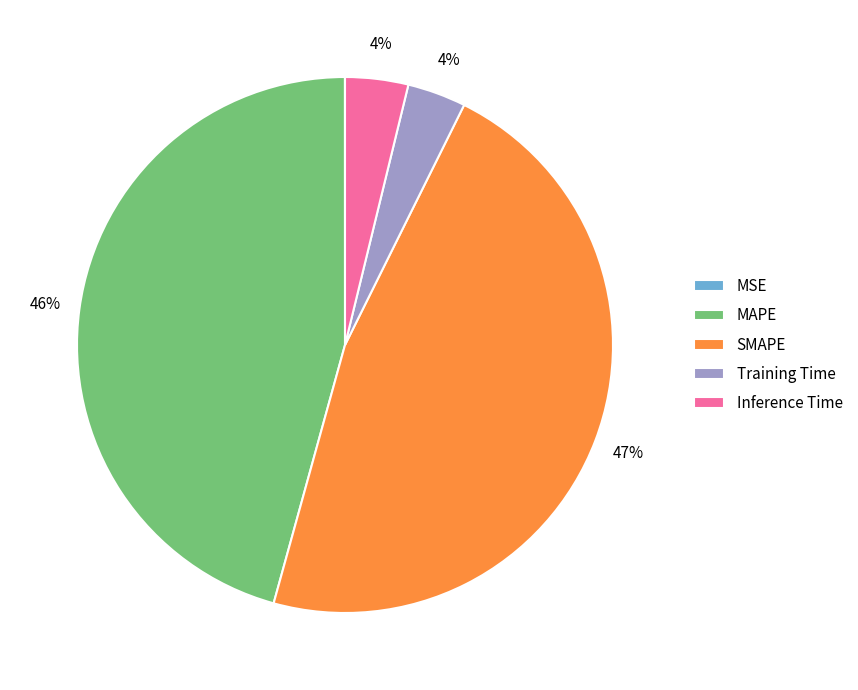

To the nearest percent, what is the difference between the SMAPE and Training Time slice percentages?

43%